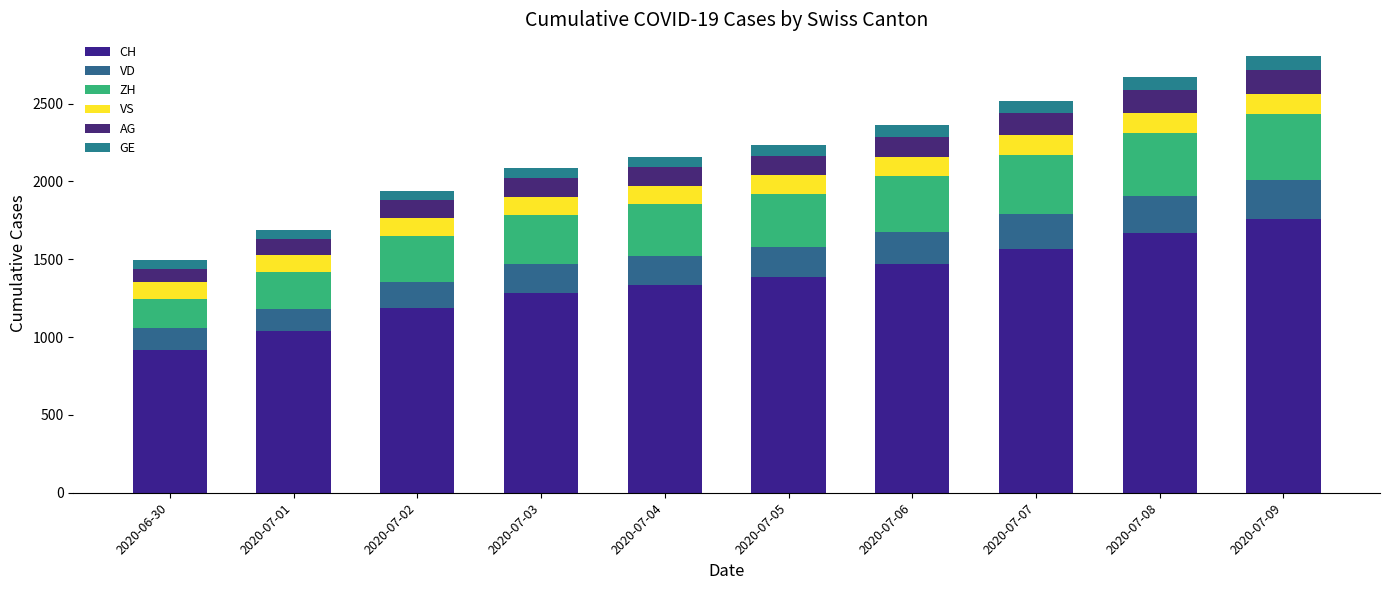

Does the chart contain stacked bars?

Yes